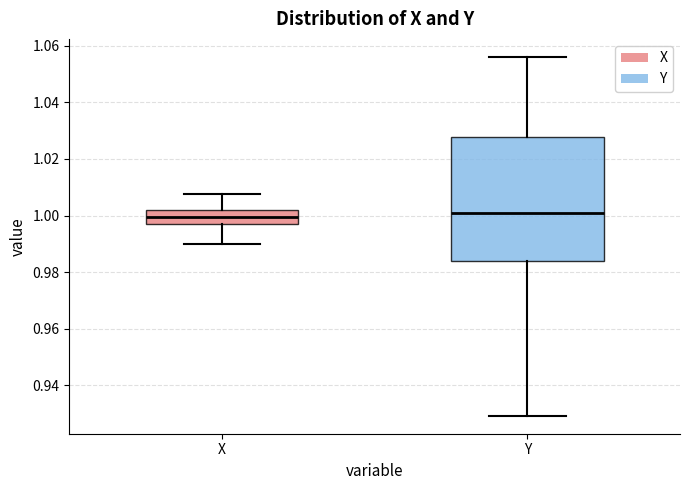

Comparing the boxes themselves (not the whiskers), which one is the tallest?

Y